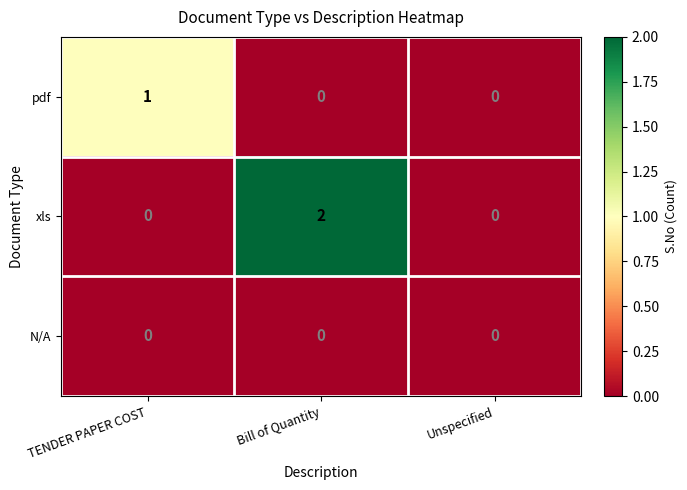

At which category is the sum across all series the highest?

Bill of Quantity